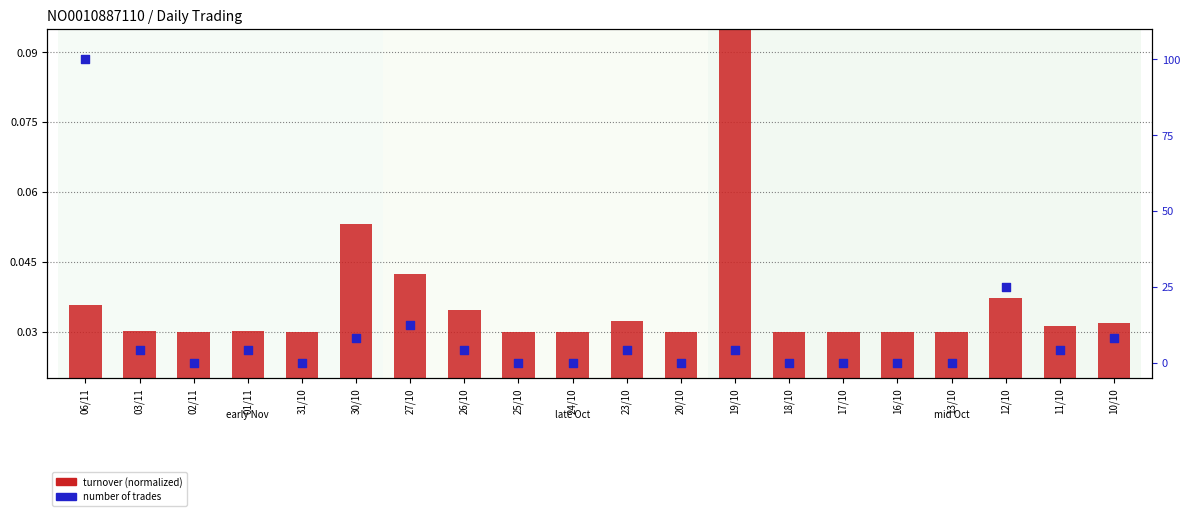

At how many categories does at least one series exceed 23?

2